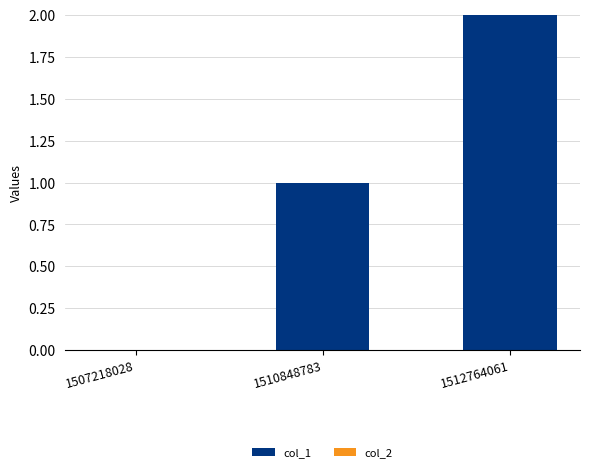

What is the sum of the values at 1510848783 and 1512764061?

3